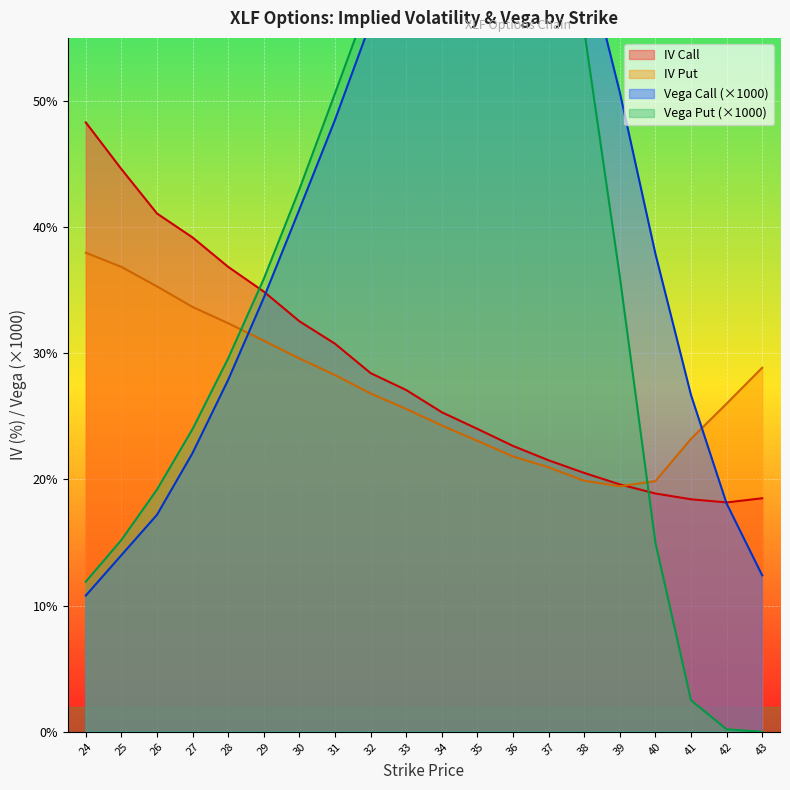

List the series in order of their peak value, highest first.

vega_call, vega_put, iv_call, iv_put